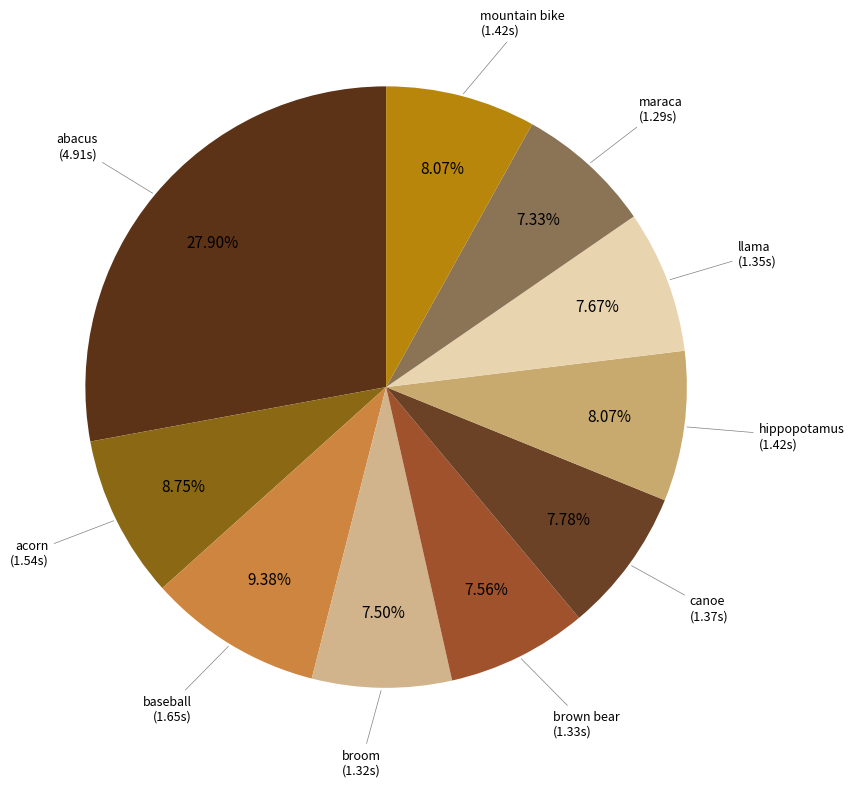

Which slice is the largest?

abacus